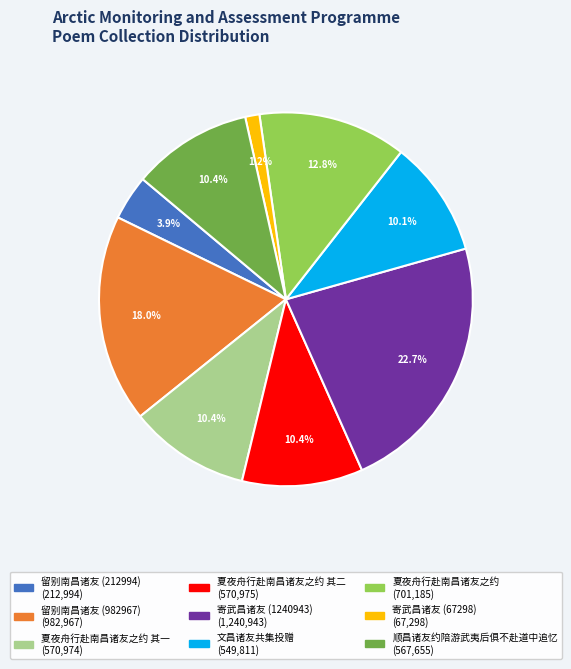

Does any single category account for the majority?

No